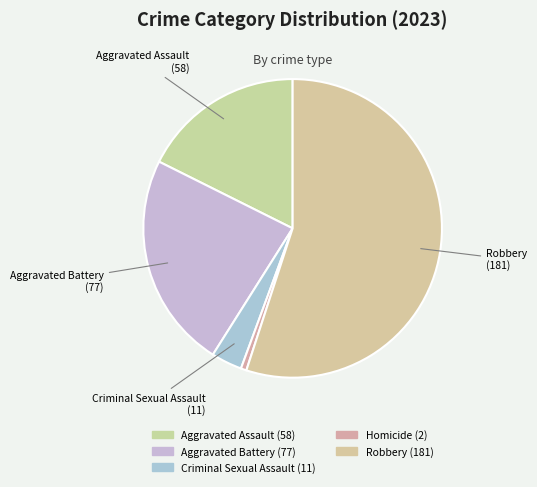

Count the number of slices in the pie.

5